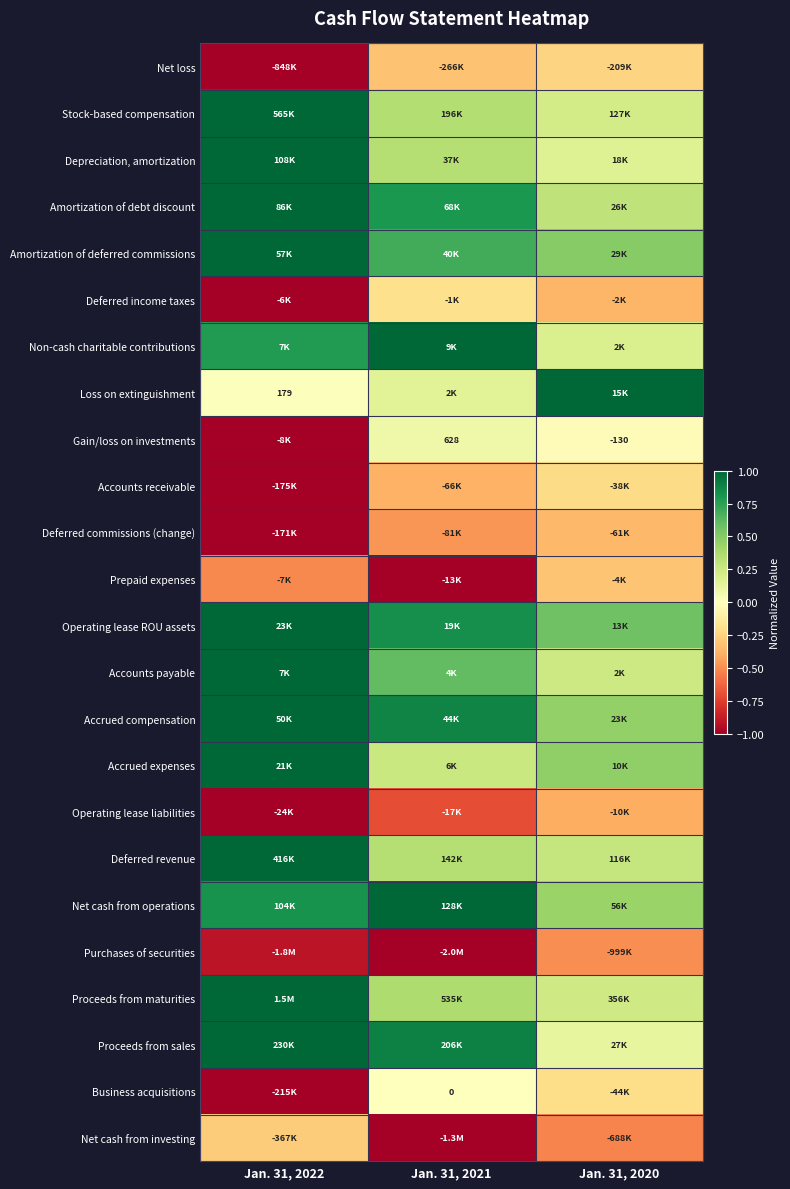

What is the spread (max minus min) of values at Jan. 31, 2022?

2.0